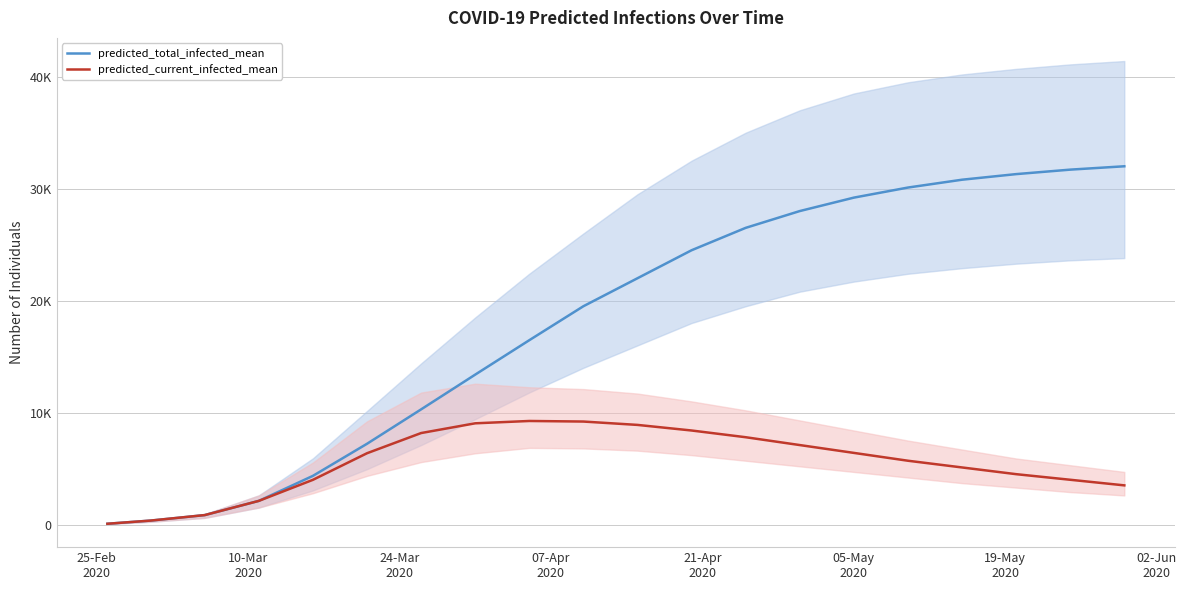

At how many categories does at least one series exceed 5462?

15